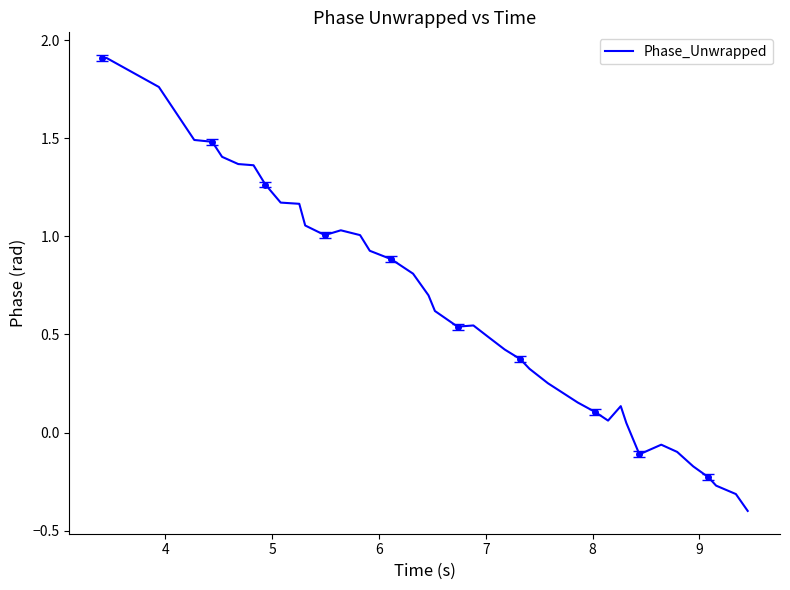

The chart shows a value of 0.3 at 17. True or false?

False